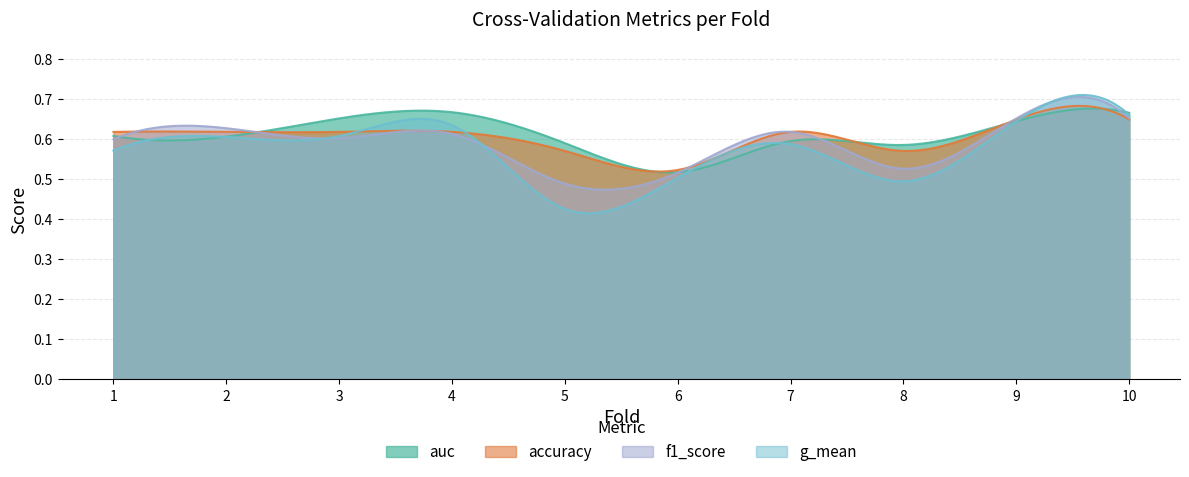

What is the difference between the maximum and second lowest values in the auc series?

0.1